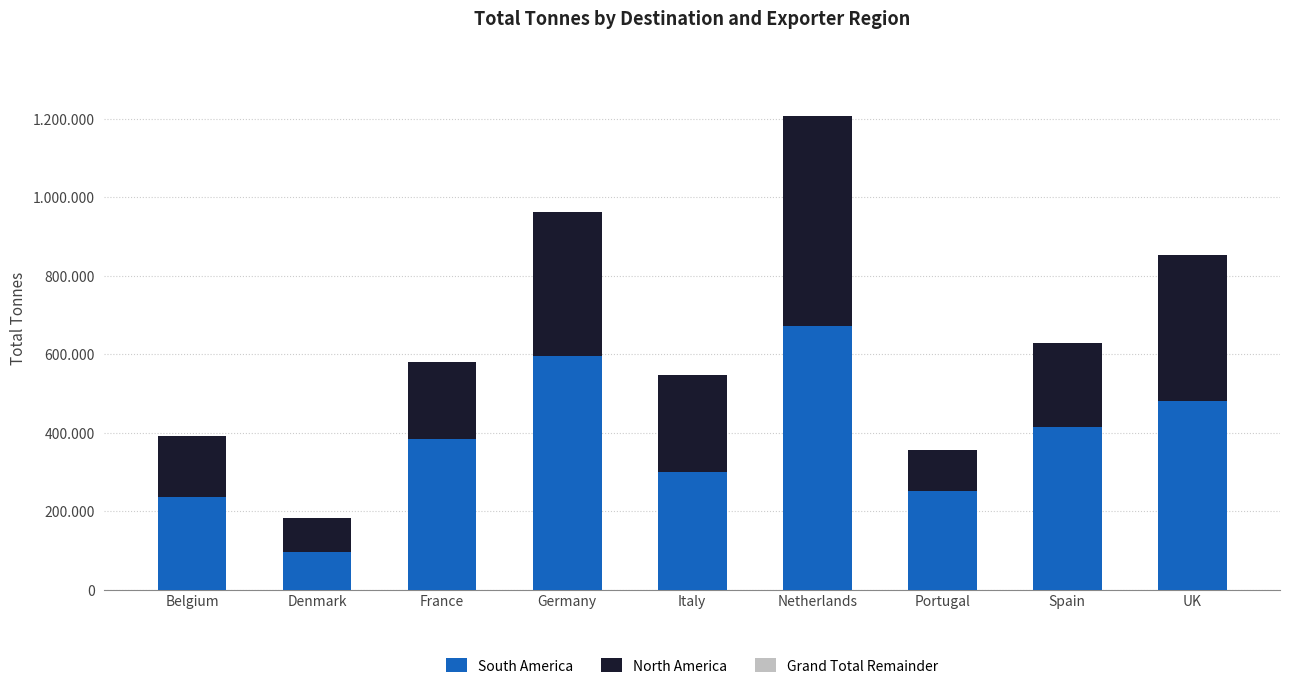

At which label does North America first exceed 212922?

Germany